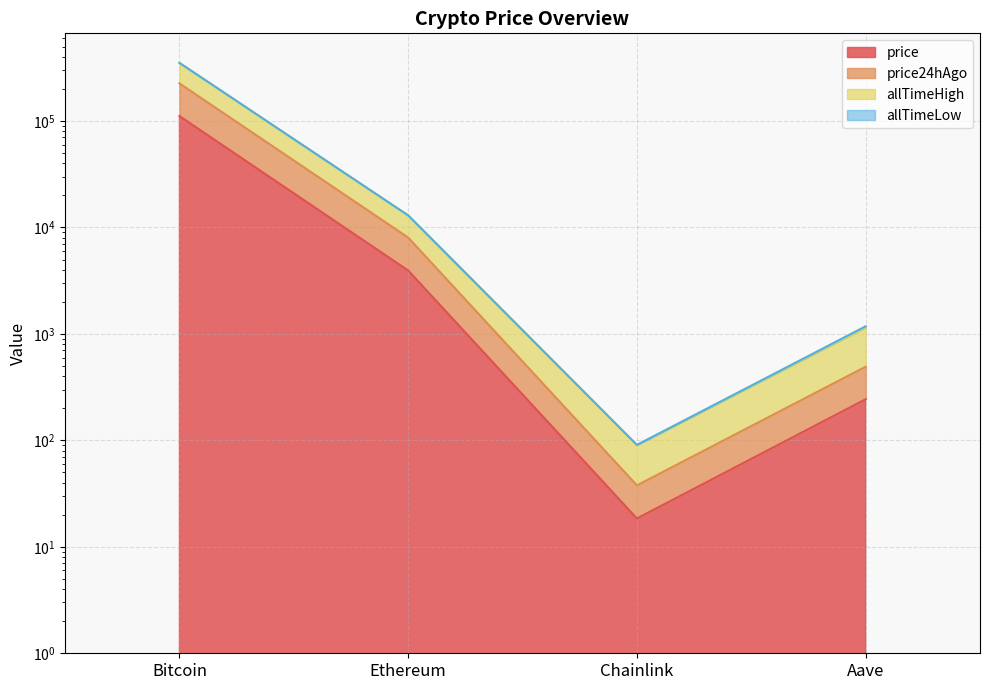

What is the average value of the price series?

28848.8